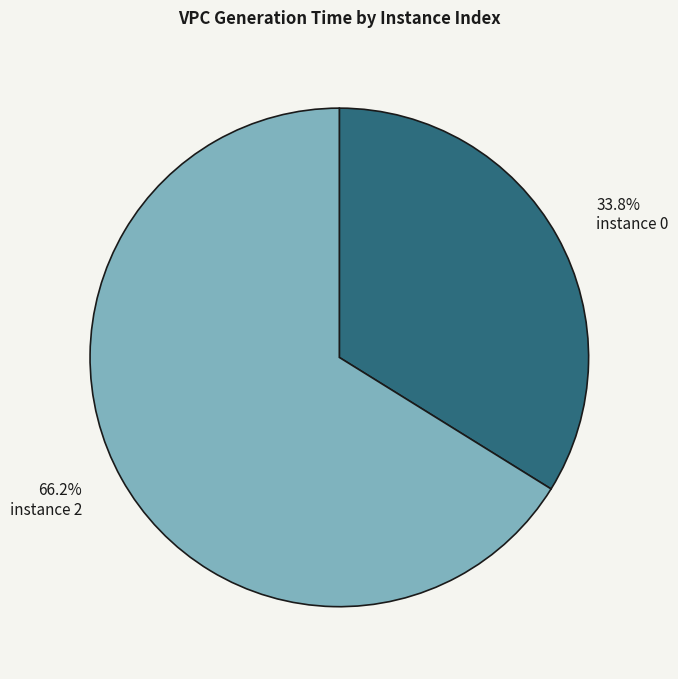

Count the number of slices in the pie.

2